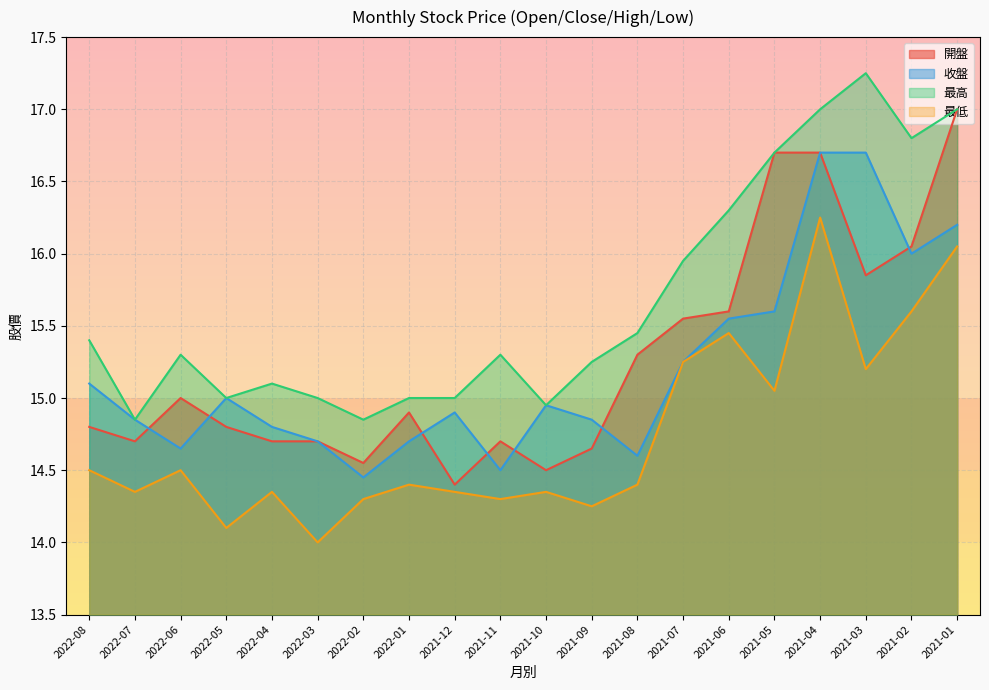

What is the difference between the maximum and minimum values in the 最高 series?

2.4